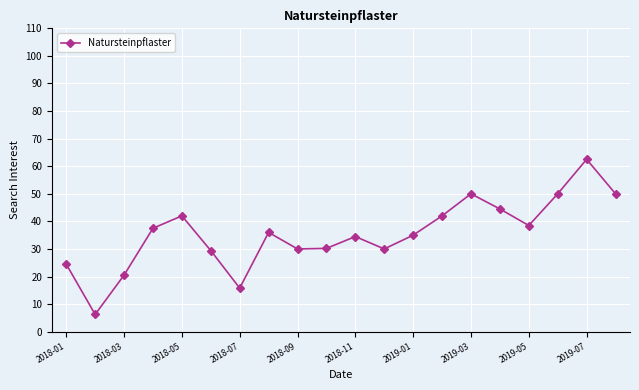

What is the difference between the second highest and second lowest values?

34.2